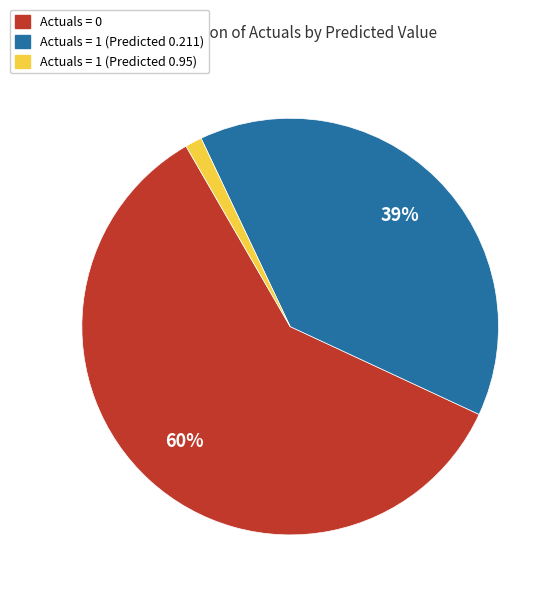

To the nearest percent, what is the difference between the Actuals = 1 (Predicted 0.211) and Actuals = 1 (Predicted 0.95) slice percentages?

38%